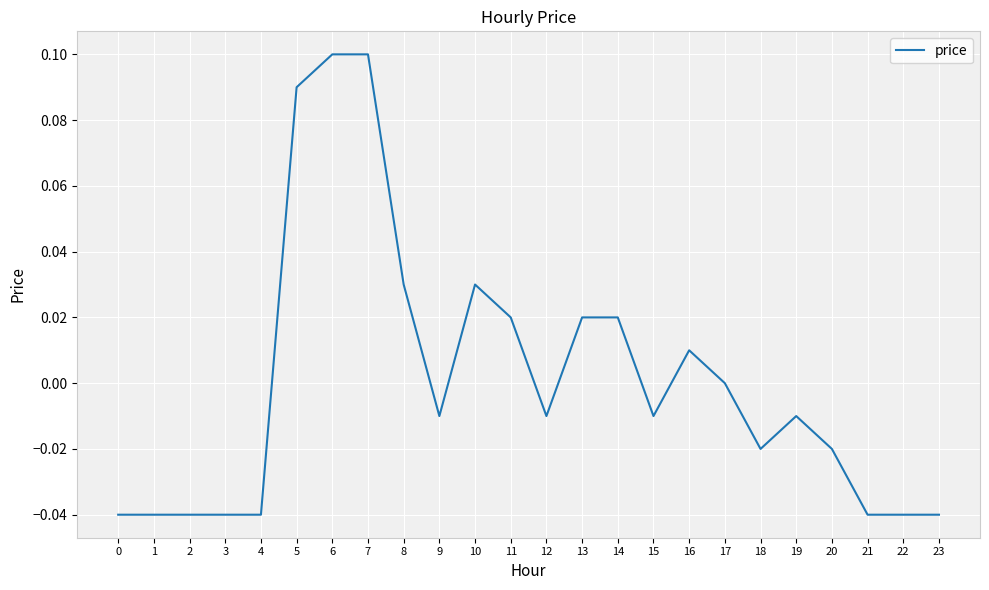

Is it true that the value at 6 is 0.1?

True